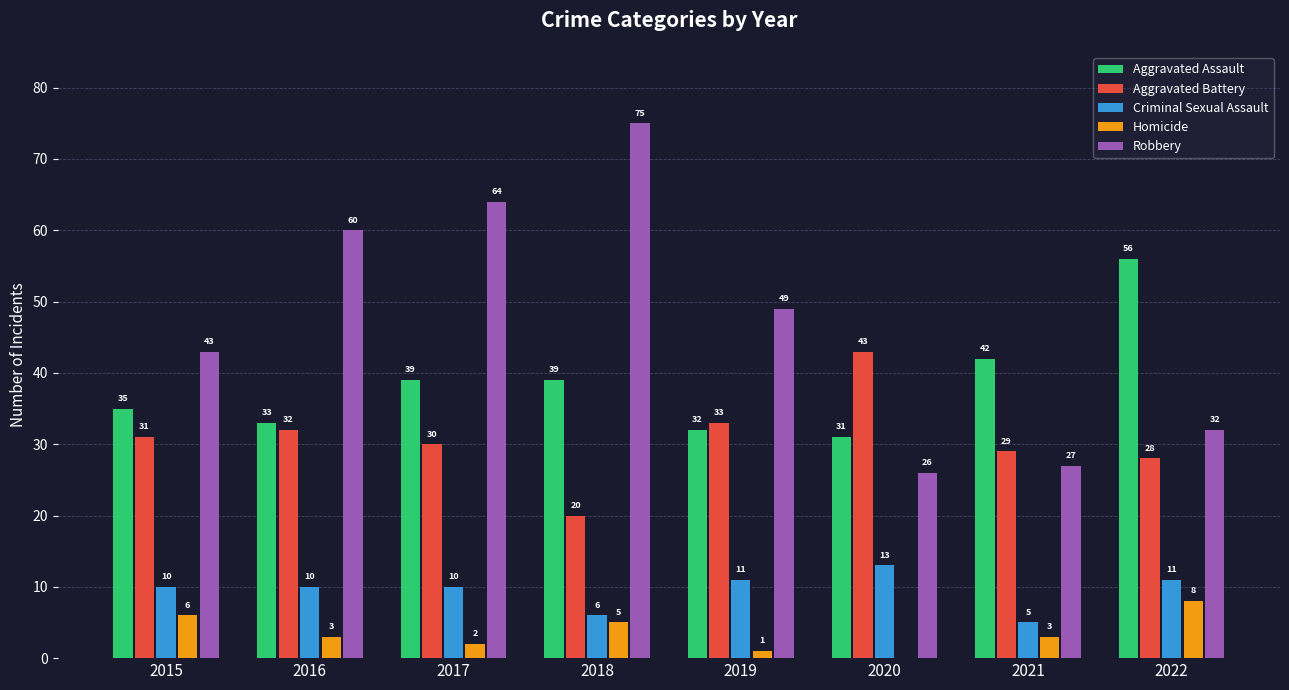

What is the sum of all Robbery values?

376